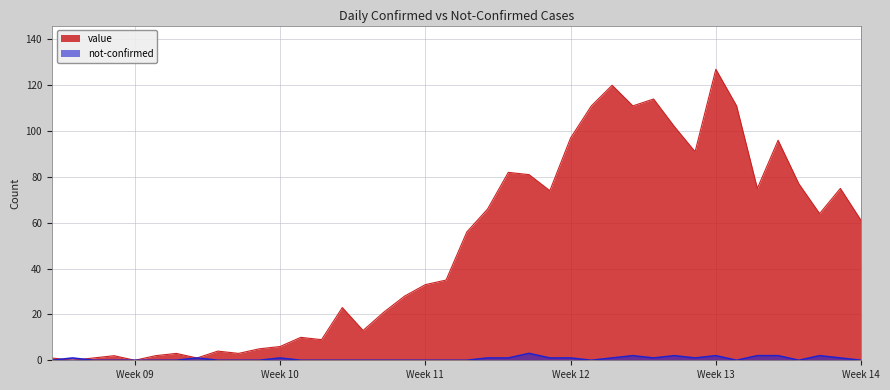

List the series in order of their overall mean, highest first.

value, not-confirmed